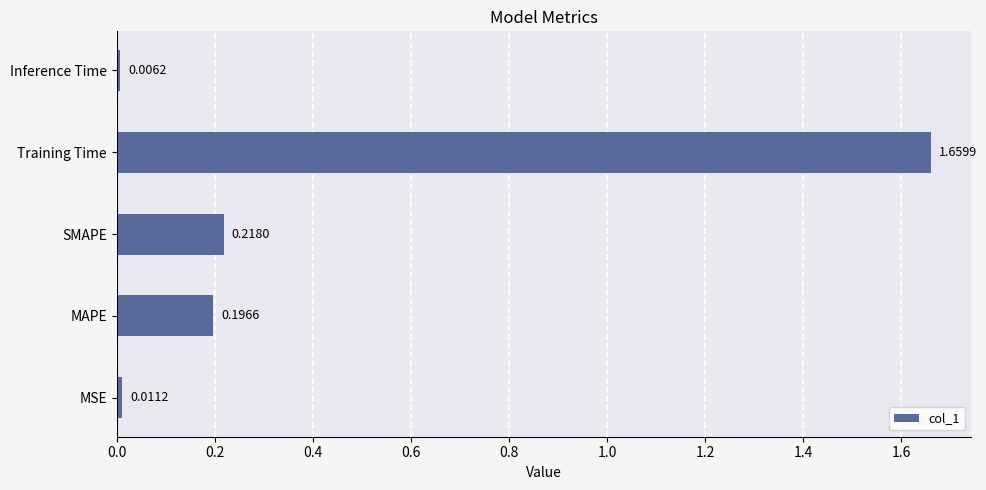

List the labels in order of value, smallest first.

Inference Time, MSE, MAPE, SMAPE, Training Time